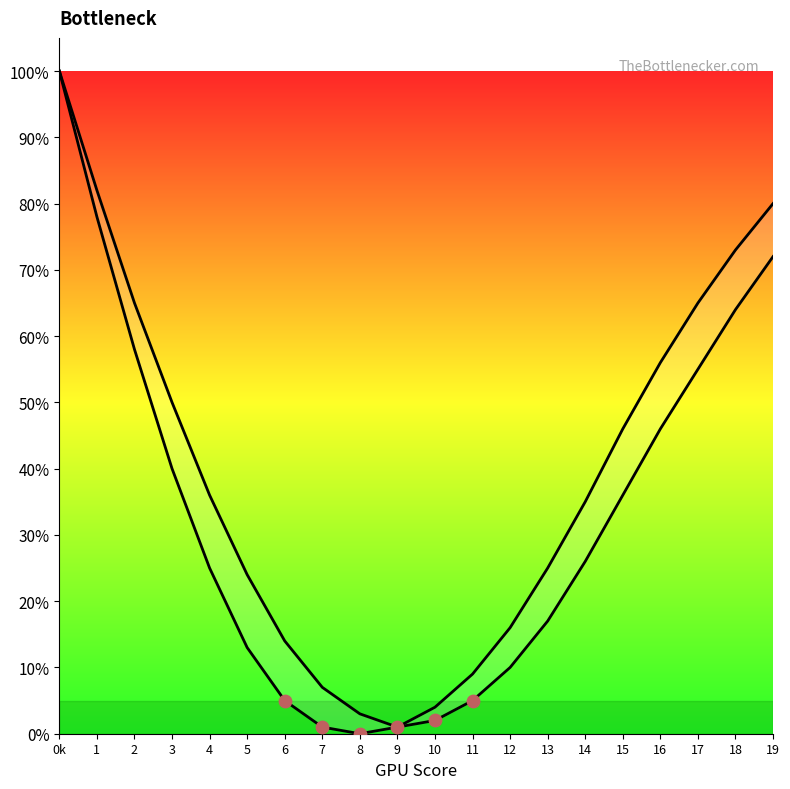

At which category is the sum across all series the highest?

0k